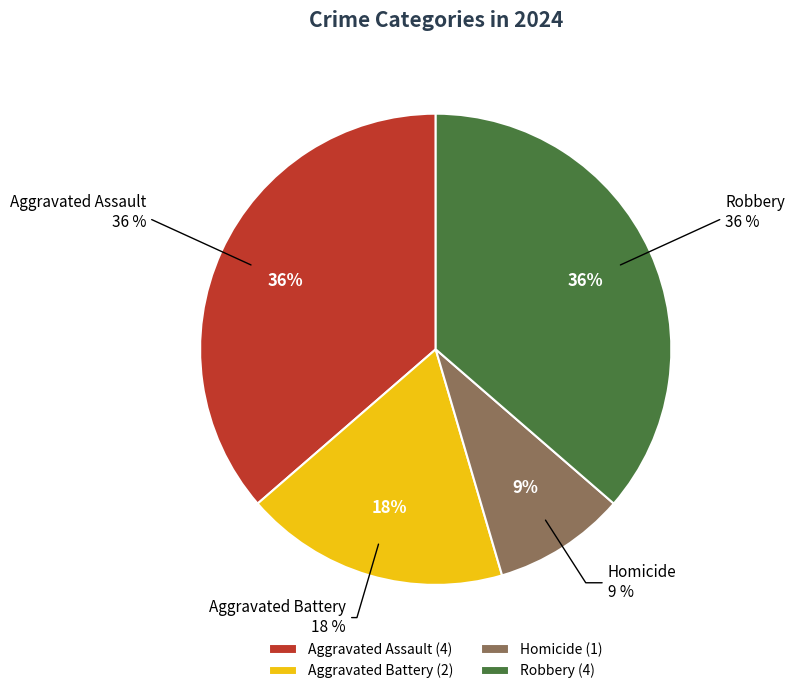

Between Aggravated Assault and Homicide, which is larger?

Aggravated Assault